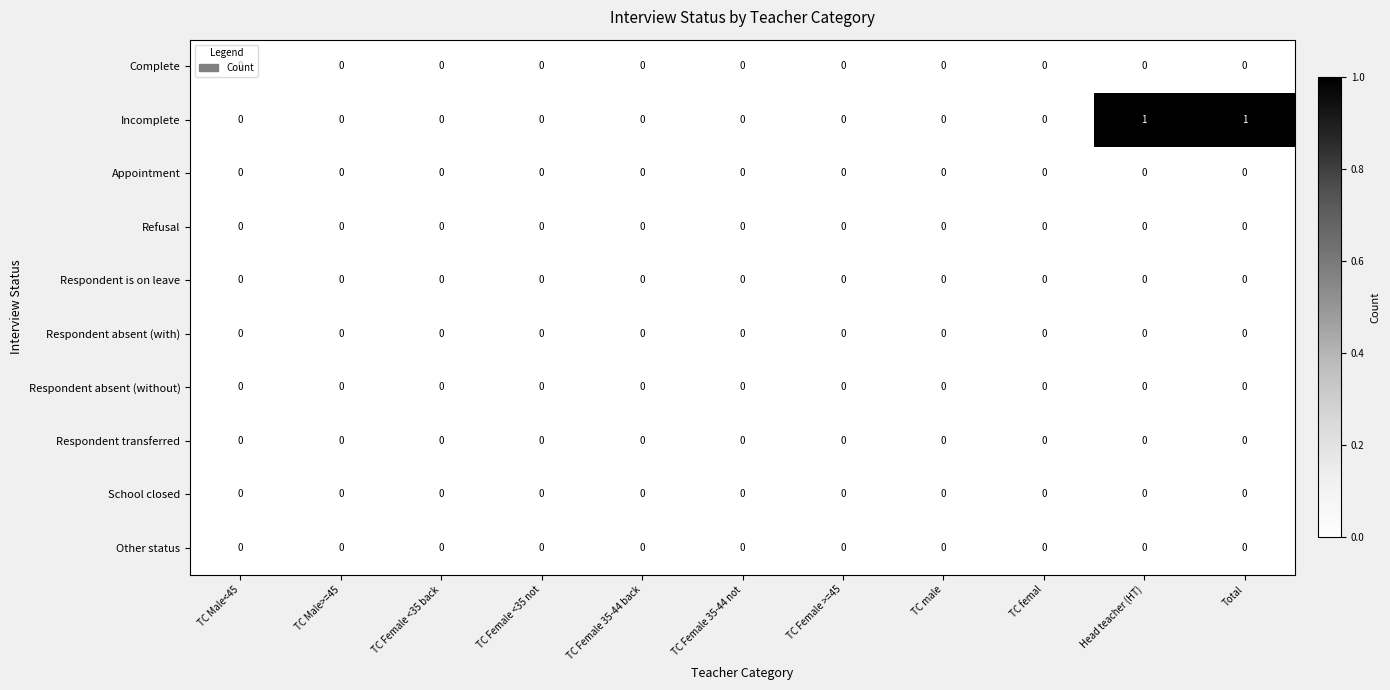

What is the maximum value shown in the chart?

1